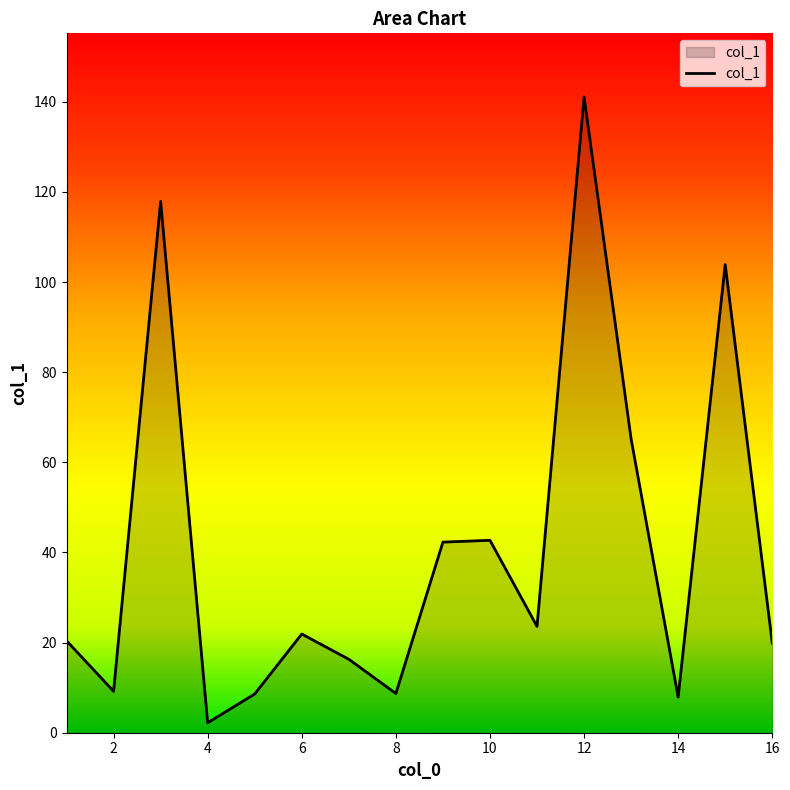

What is the difference between the maximum and minimum values?

138.9